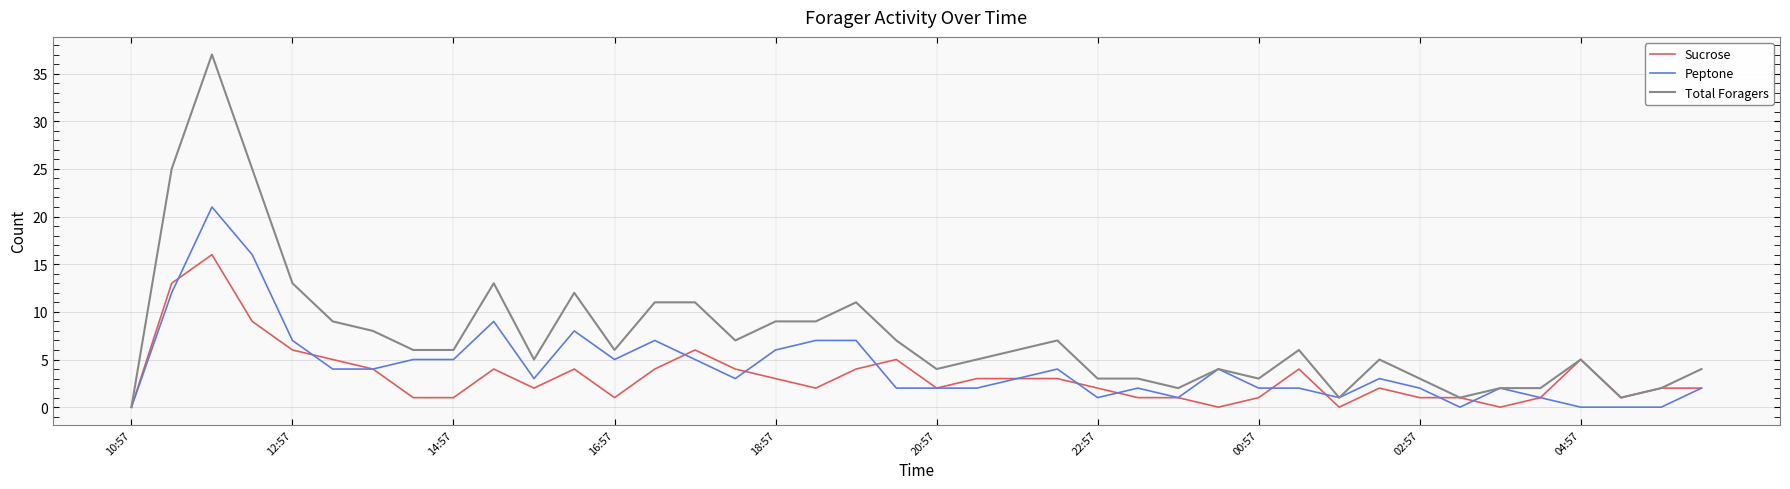

Which series has the widest spread of values?

Total Foragers